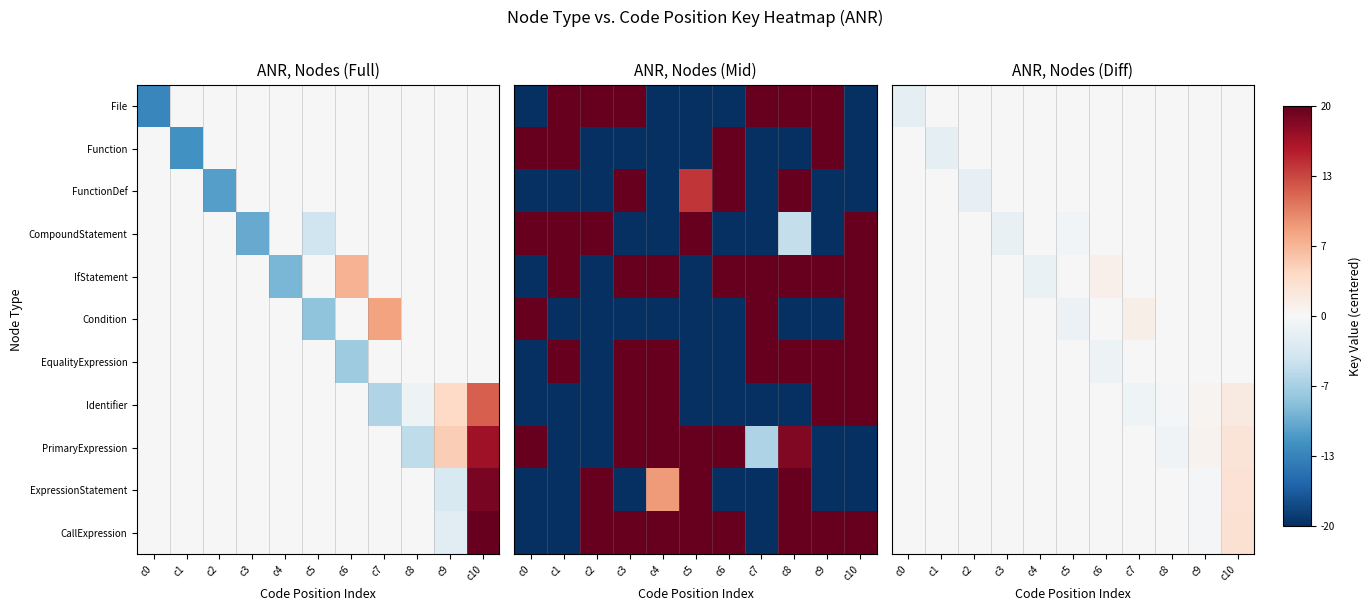

True or false: FunctionDef has a value of -1.0 at c6.

False